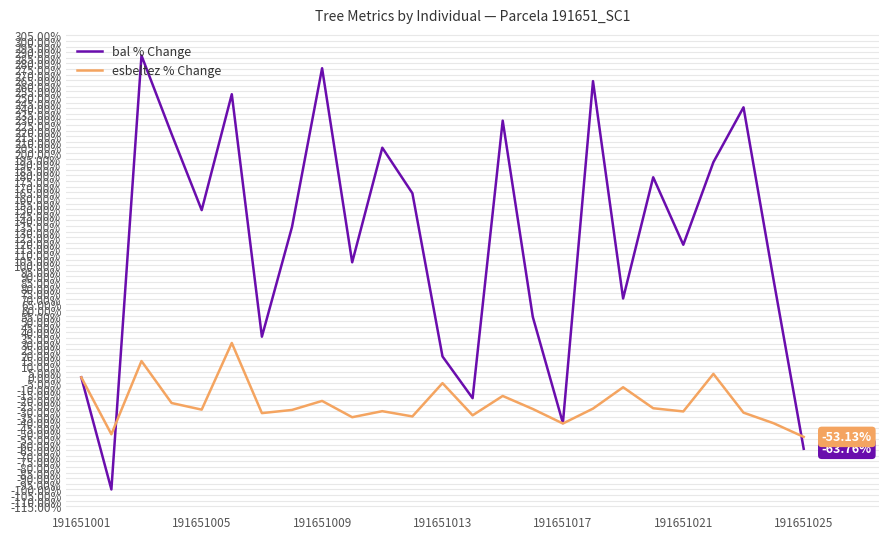

List the series in order of their peak value, lowest first.

esbeltez % Change, bal % Change